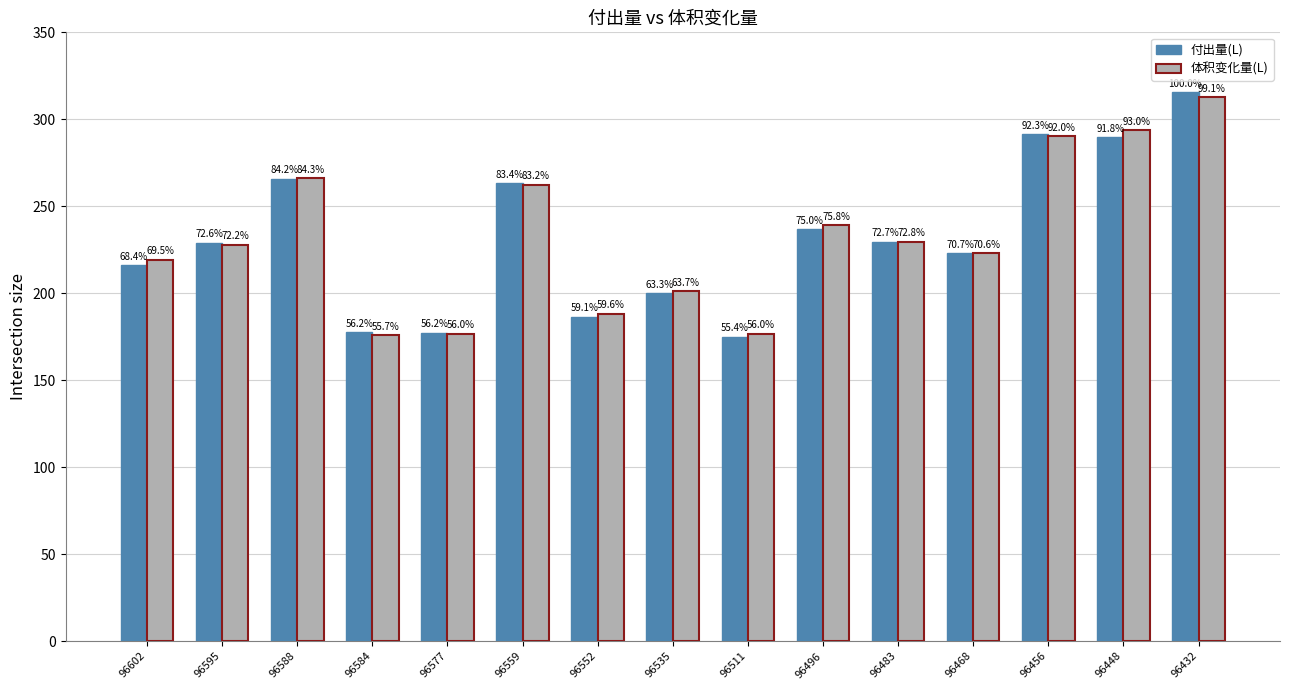

Where does the 付出量(L) series first go above 229?

96595